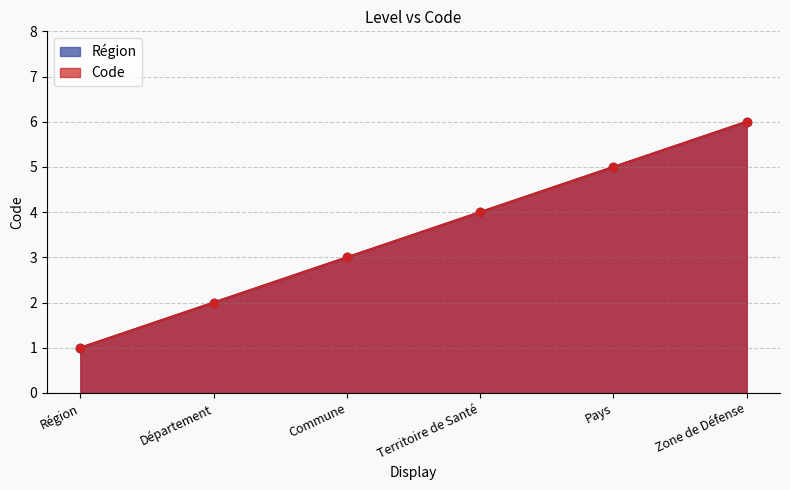

Count the number of categories in the chart.

6